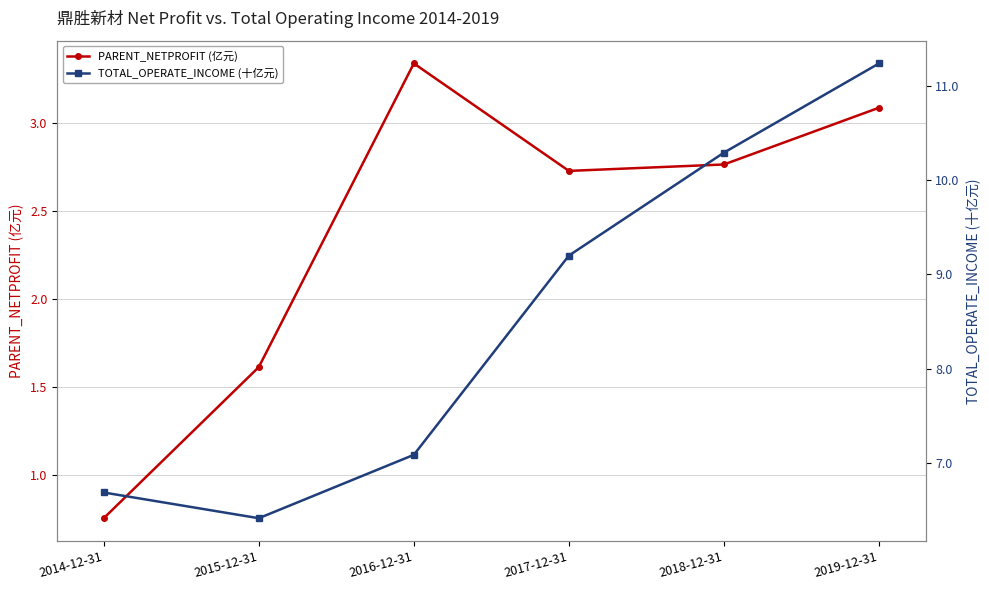

Where is the first local maximum for PARENT_NETPROFIT (亿元)?

2016-12-31